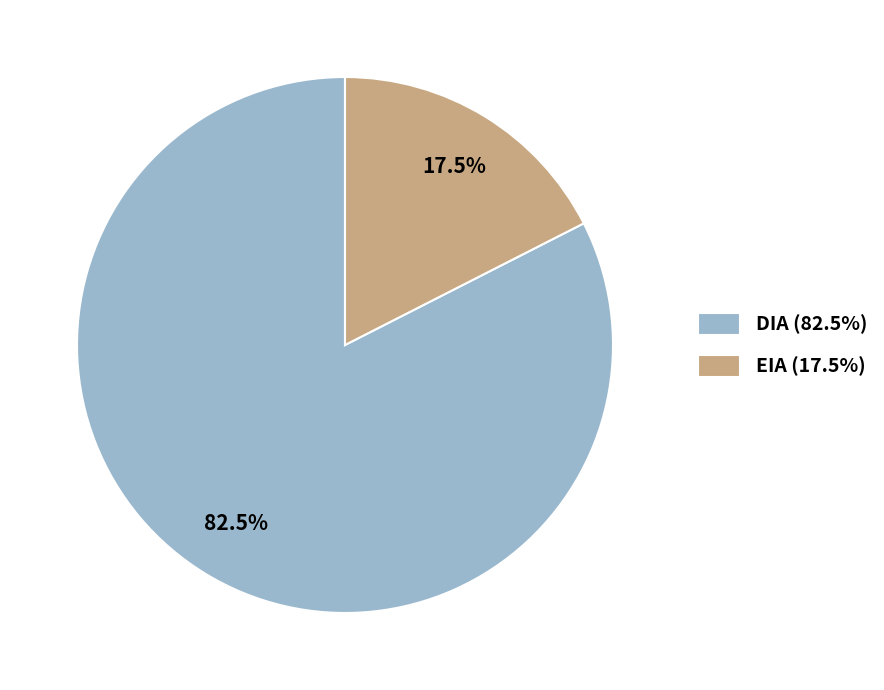

Is there a majority slice in this chart?

Yes